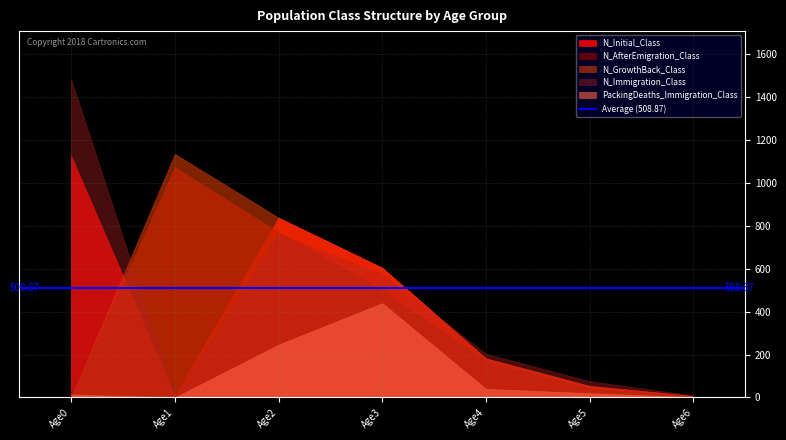

Between 0 and 4, which is larger?

4